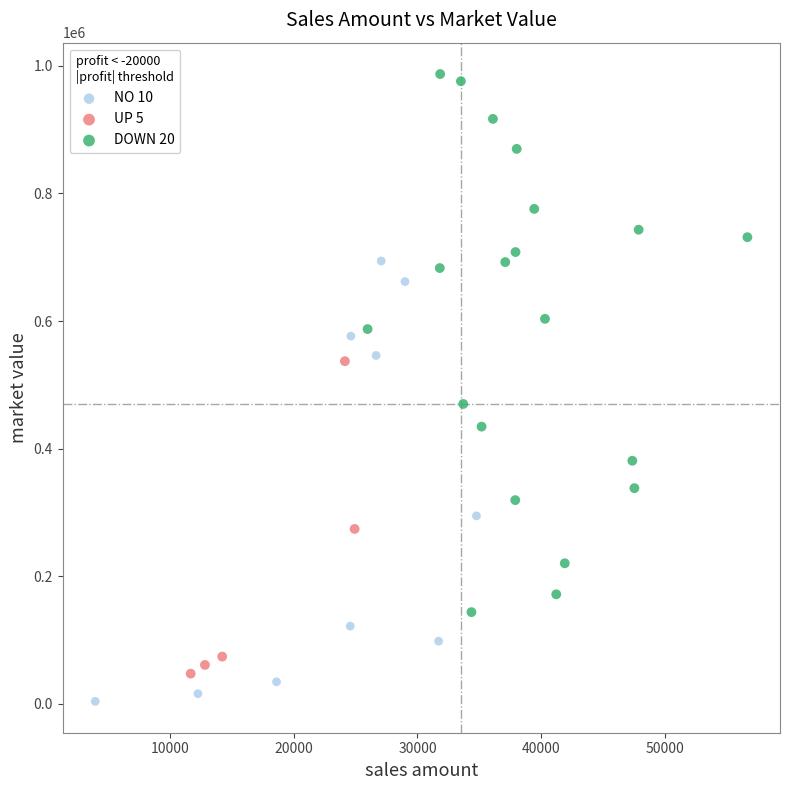

Which series has the largest Y range (max minus min)?

DOWN 20